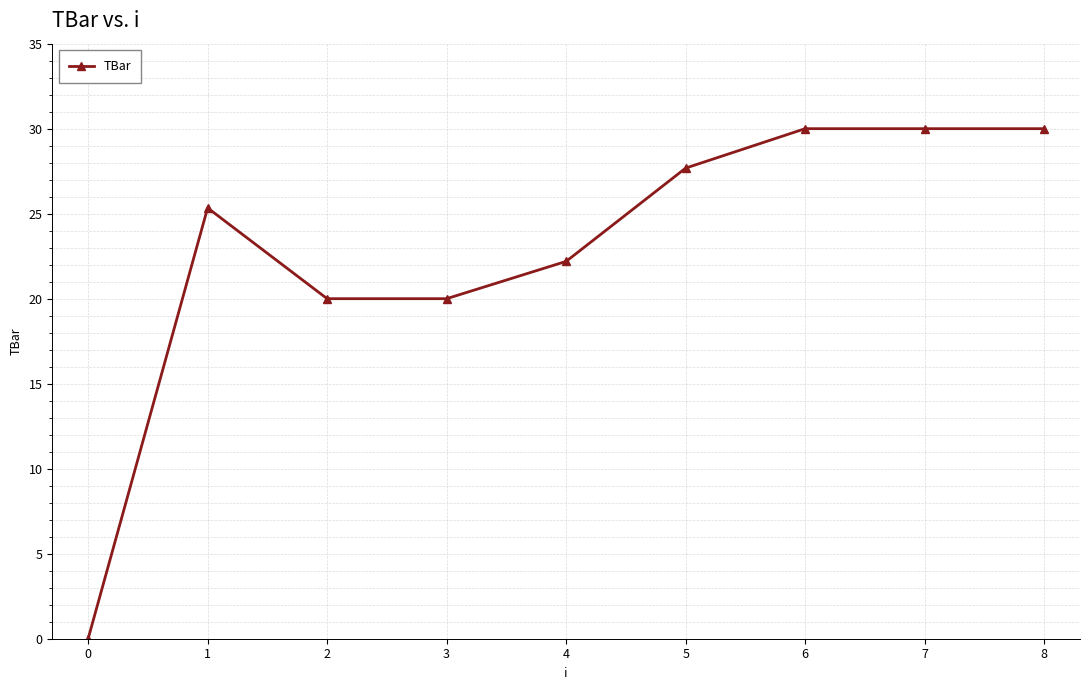

Reading left to right, transcribe all the data shown in this chart.

0=0.0	1=25.3	2=20.0	3=20.0	4=22.2	5=27.7	6=30.0	7=30.0	8=30.0